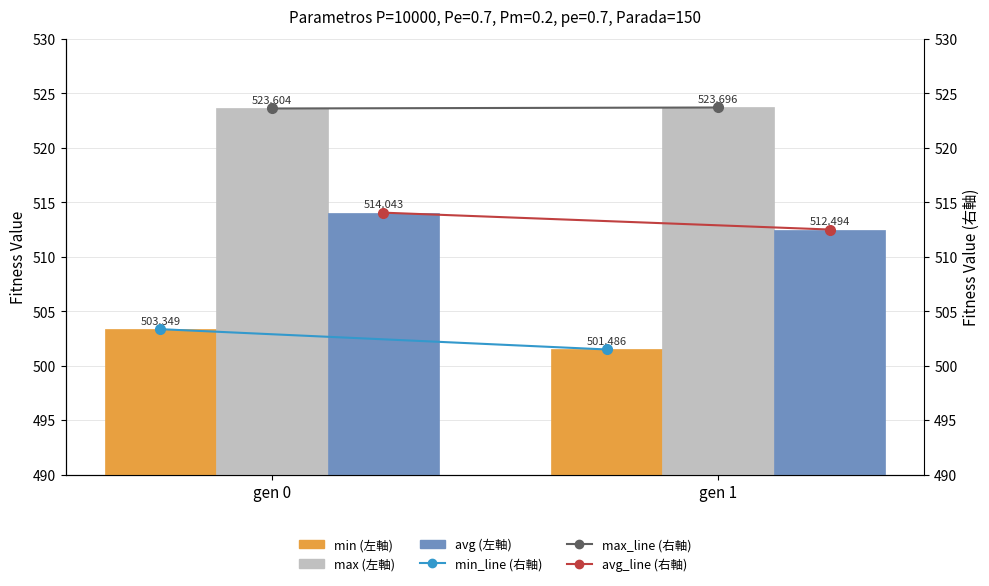

Which series has the largest total across all categories?

max